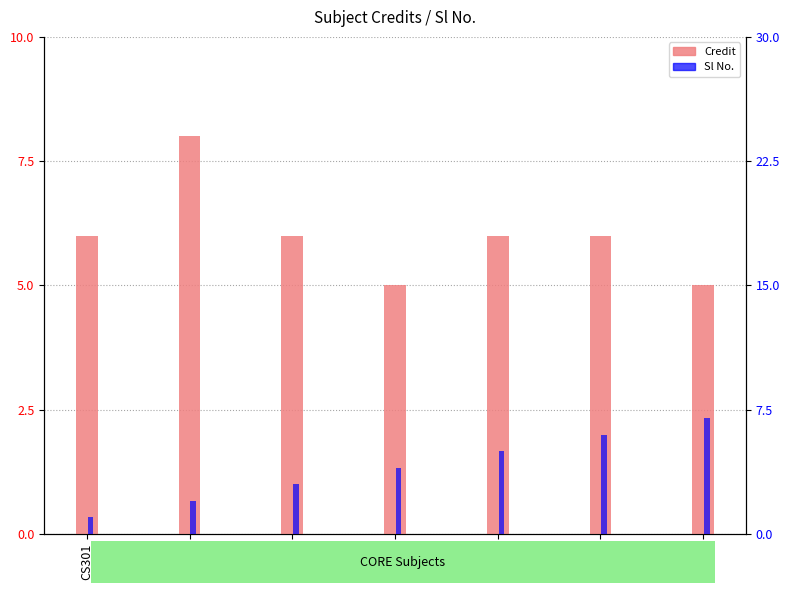

How many groups of bars are there?

7